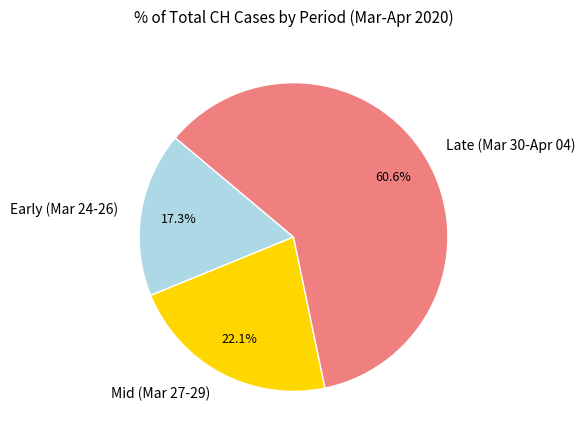

Approximately how many times larger is the value at Mid (Mar 27-29) compared to Late (Mar 30-Apr 04)?

0.4